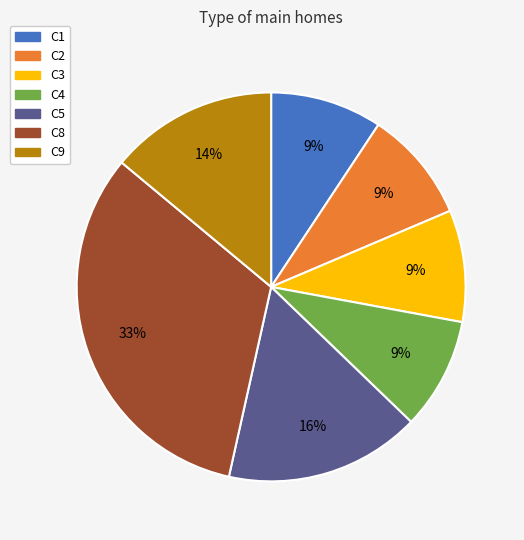

Count the number of slices in the pie.

7